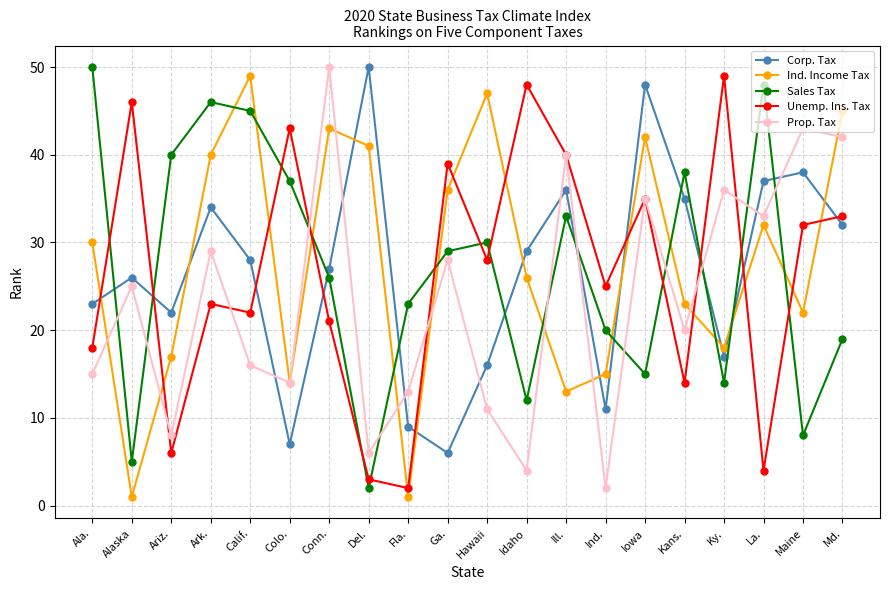

Which series has the largest total across all categories?

Ind. Income Tax